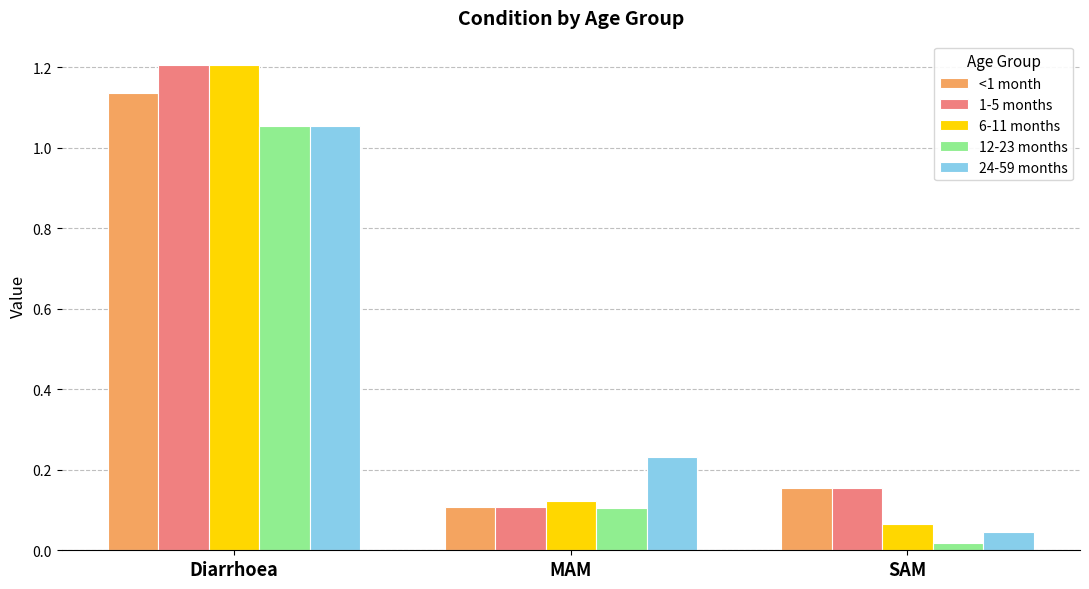

Rank the categories by 6-11 months value from highest to lowest.

Diarrhoea, MAM, SAM